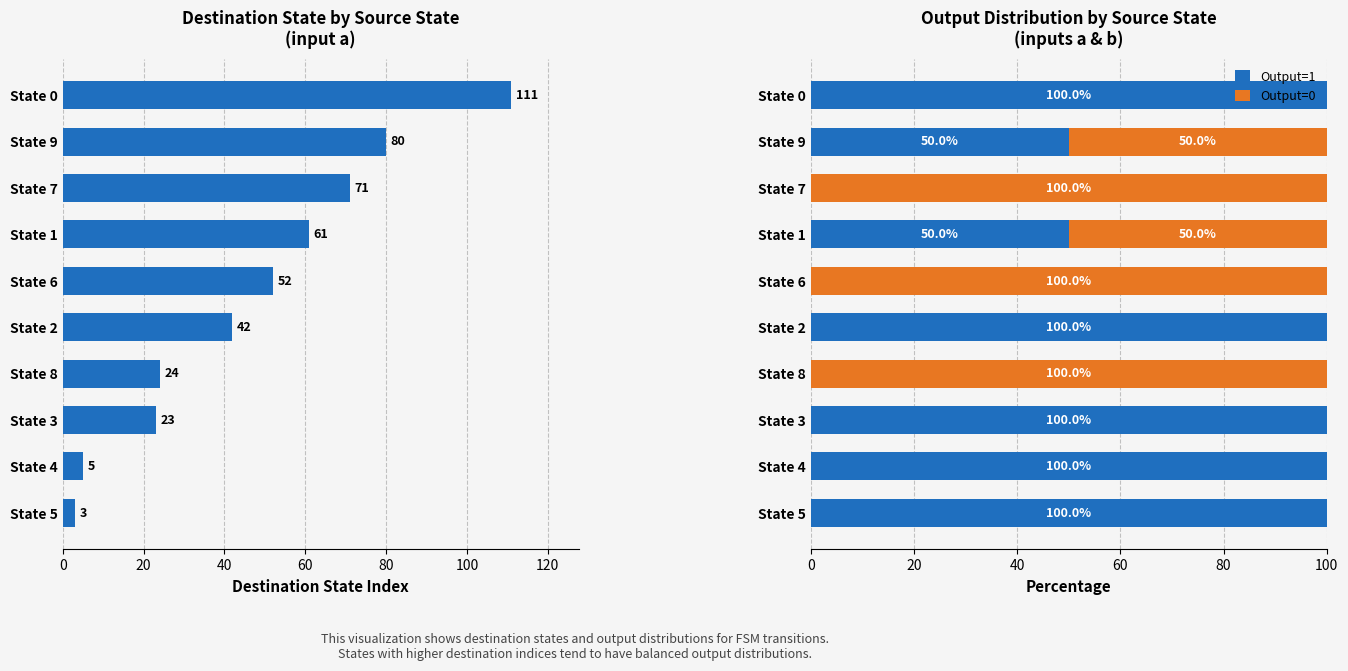

What is the difference between the maximum and minimum values in the Output=0 series?

100